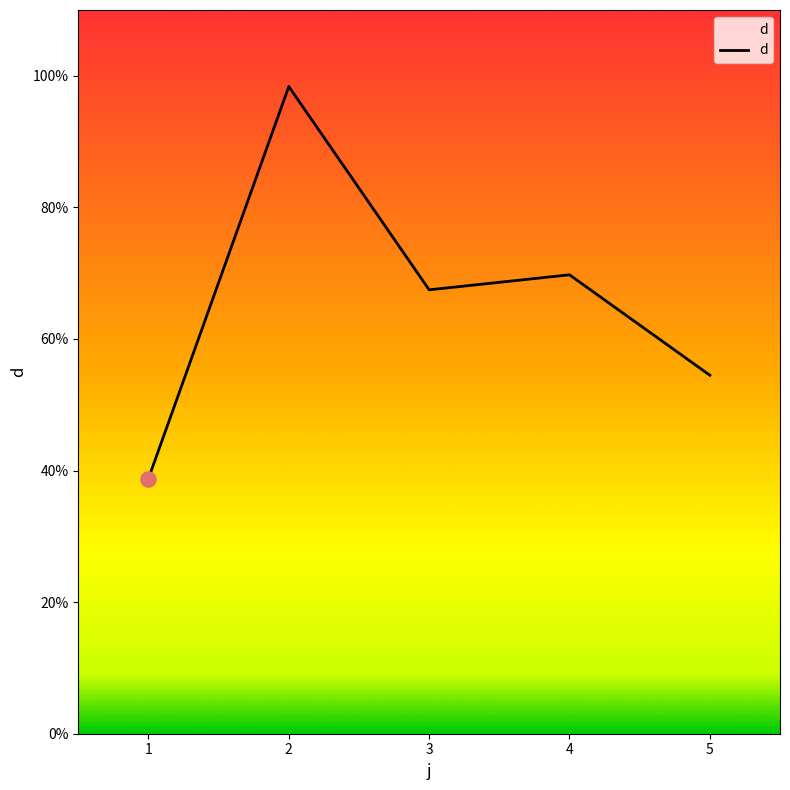

Which has a higher value, 1 or 4?

4